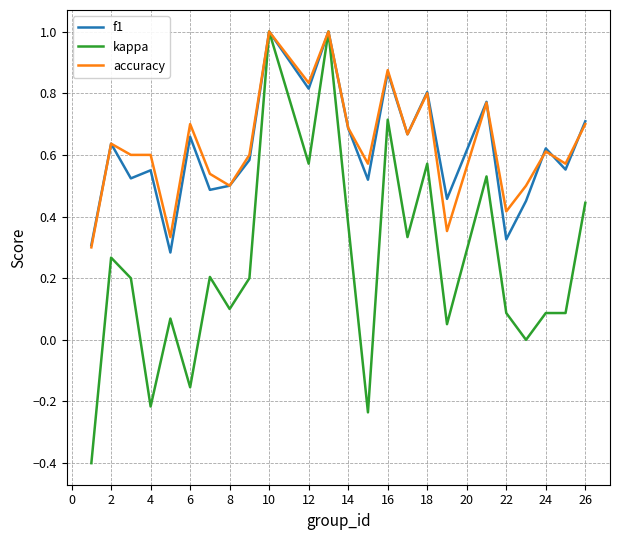

What is the lowest value of the kappa series?

-0.4